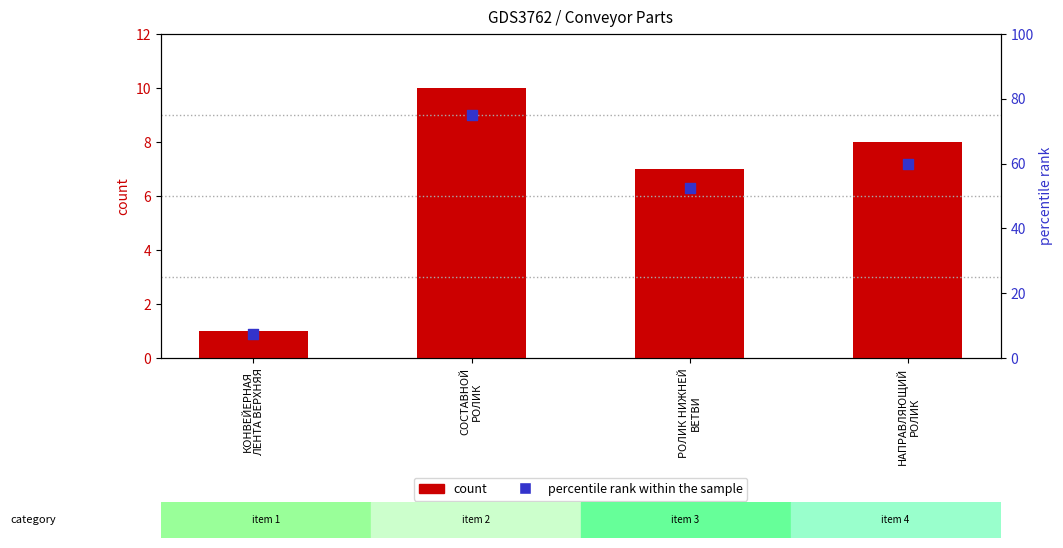

What is the total value across all series at РОЛИК НИЖНЕЙ
ВЕТВИ?

59.5